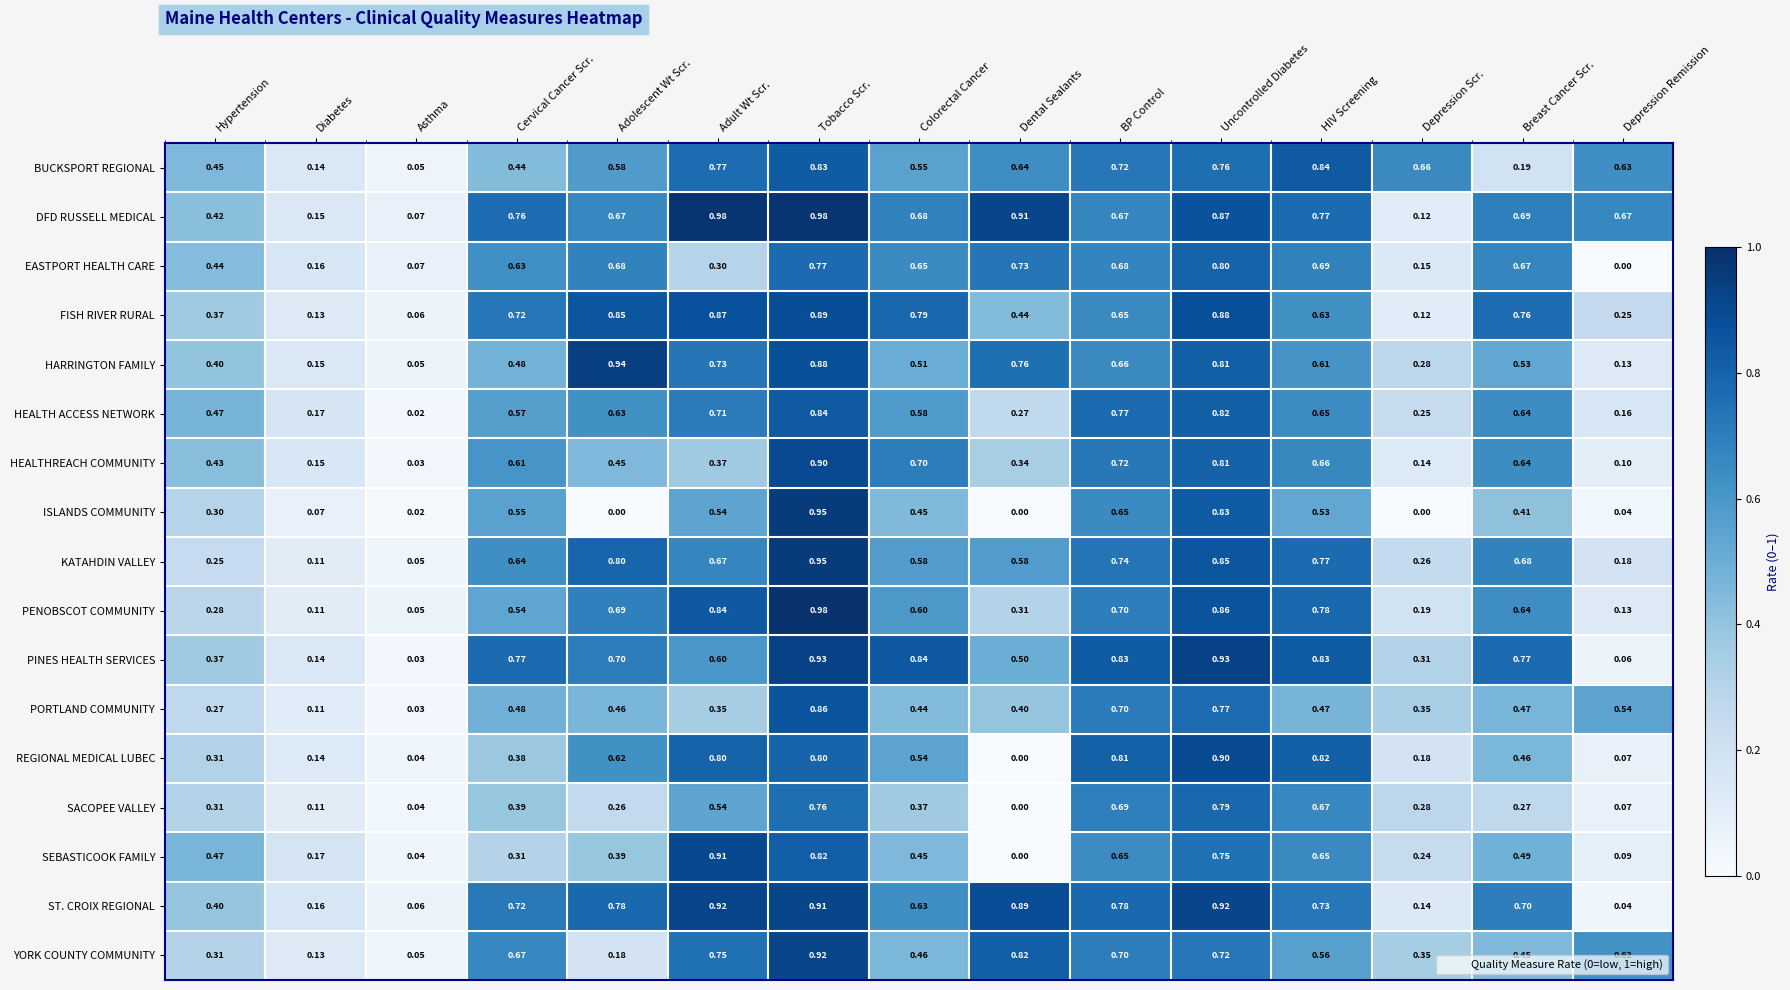

Which series has the largest range (max minus min)?

ISLANDS COMMUNITY